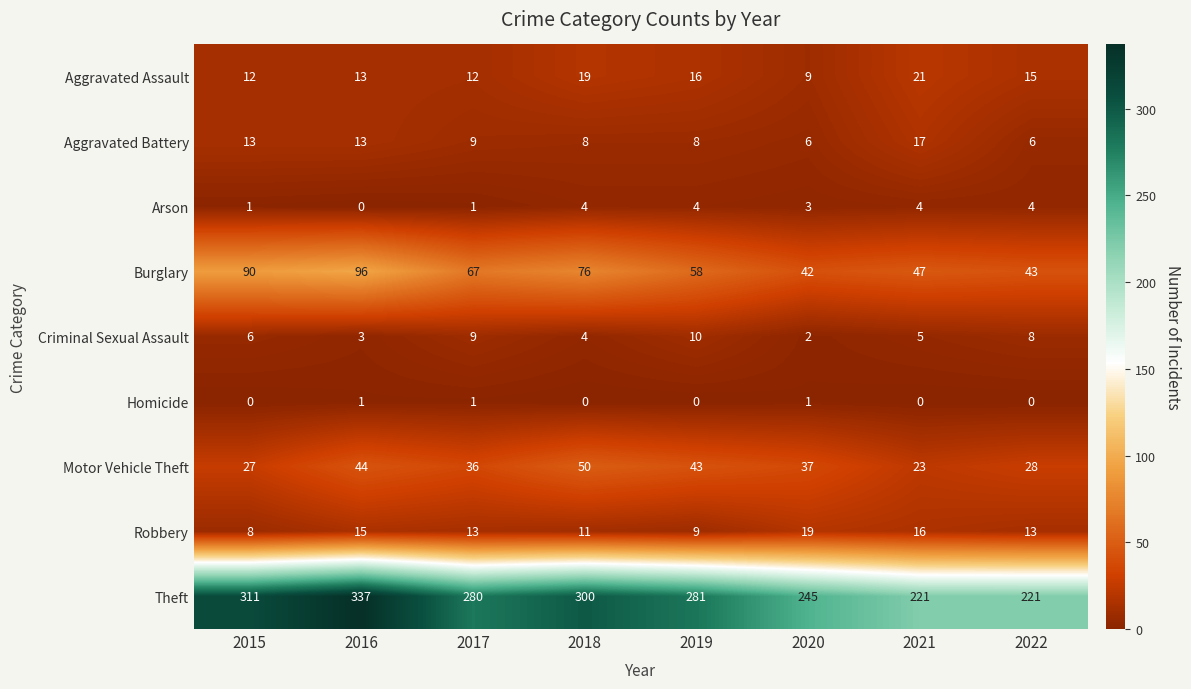

What is the total value across all series at 2022?

338